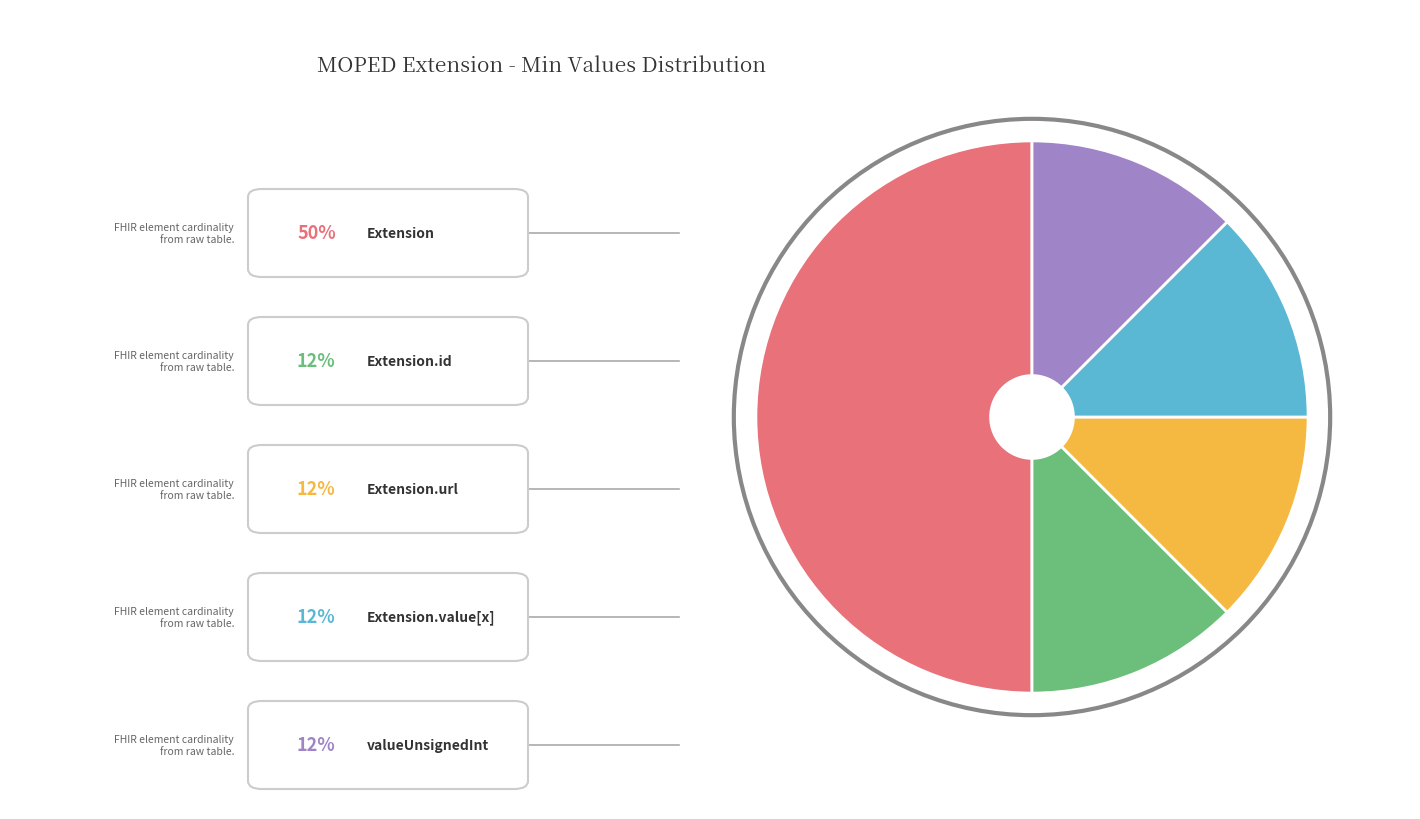

How many slices are in this pie chart?

5